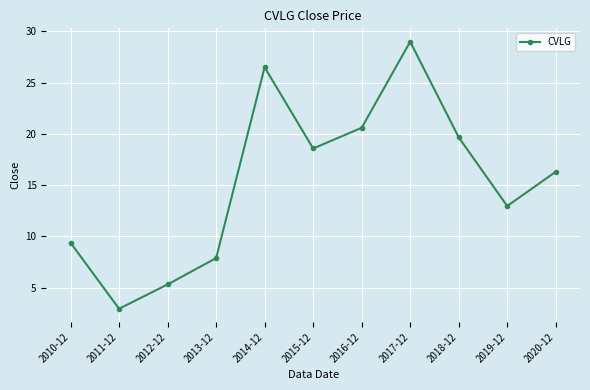

Reading left to right, transcribe all the data shown in this chart.

2010-12=9.4	2011-12=3.0	2012-12=5.3	2013-12=7.9	2014-12=26.5	2015-12=18.6	2016-12=20.6	2017-12=29.0	2018-12=19.7	2019-12=13.0	2020-12=16.3